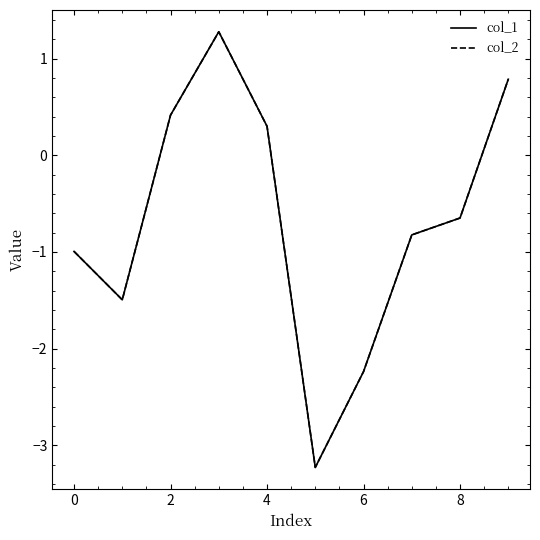

What is the maximum value shown in the chart?

1.3